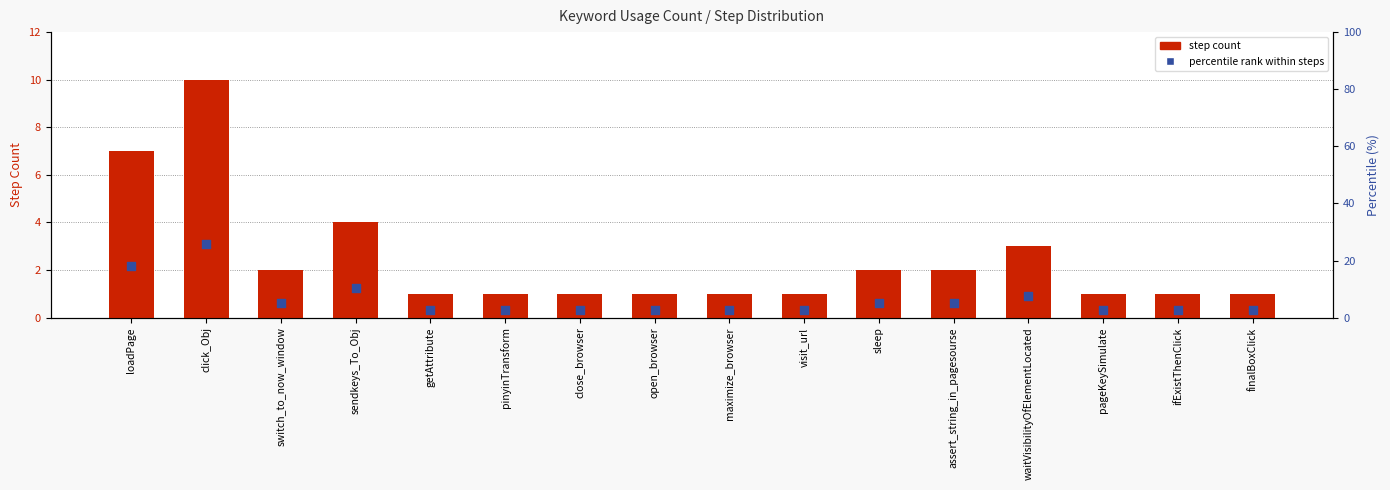

At which category is the sum across all series the highest?

click_Obj